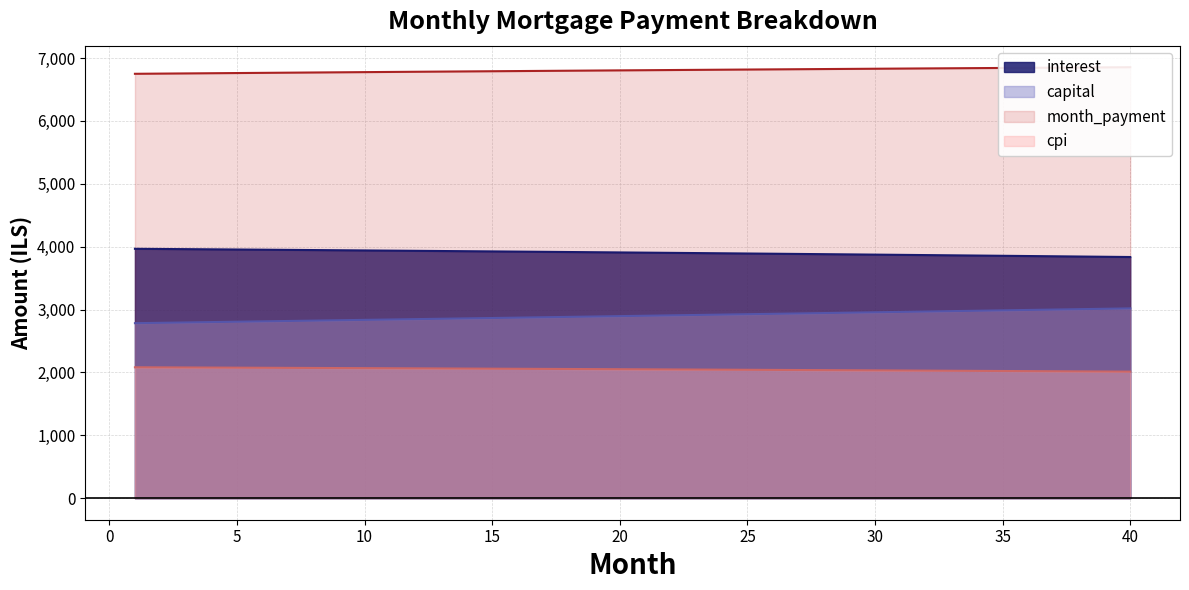

What is the value of the interest point at the 22nd from the left?

3902.1